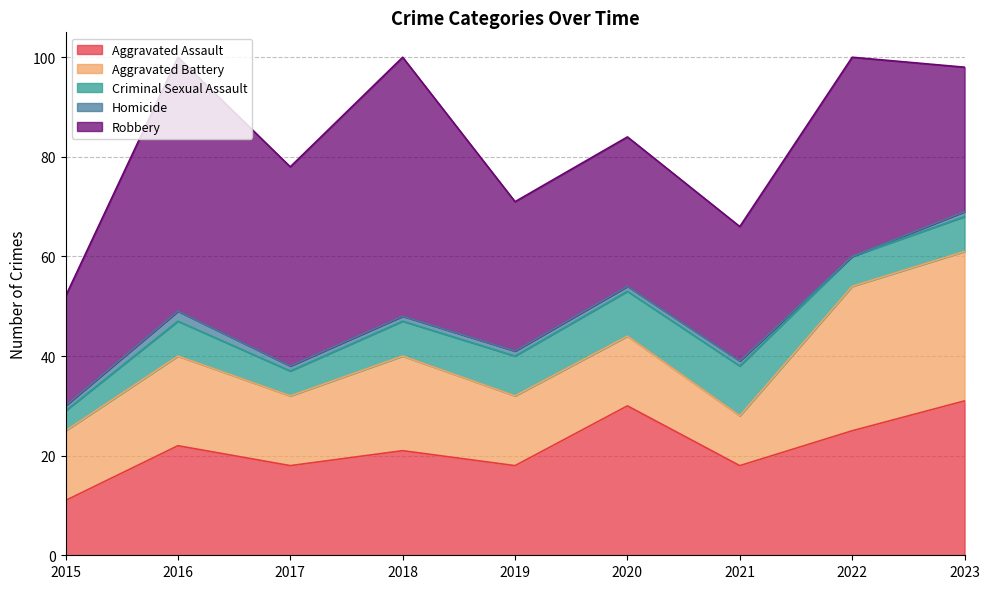

What is the value of the Aggravated Assault point at the 6th from the left?

30